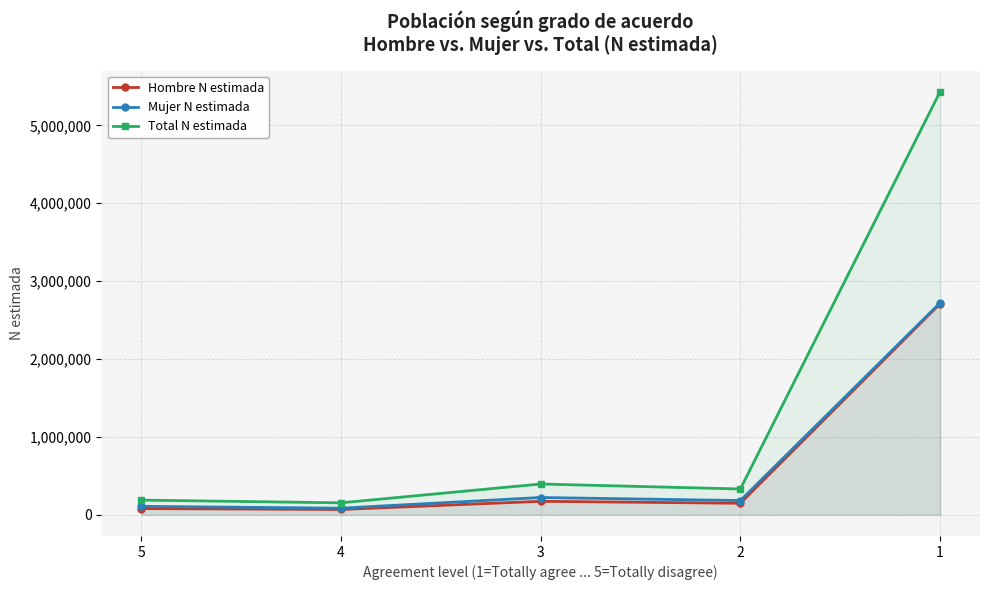

How many data points in Total N estimada are less than 331709?

2